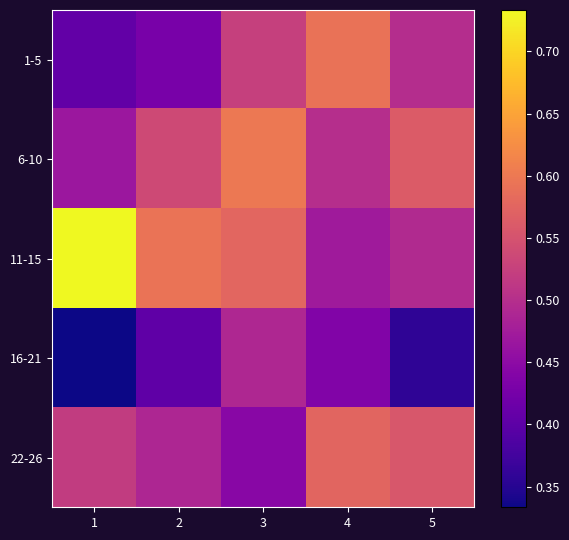

Reading left to right, what are all the values shown in this chart?

1-5: 1=0.4	2=0.4	3=0.5	4=0.6	5=0.5
6-10: 1=0.5	2=0.5	3=0.6	4=0.5	5=0.6
11-15: 1=0.7	2=0.6	3=0.6	4=0.5	5=0.5
16-21: 1=0.3	2=0.4	3=0.5	4=0.4	5=0.4
22-26: 1=0.5	2=0.5	3=0.4	4=0.6	5=0.6